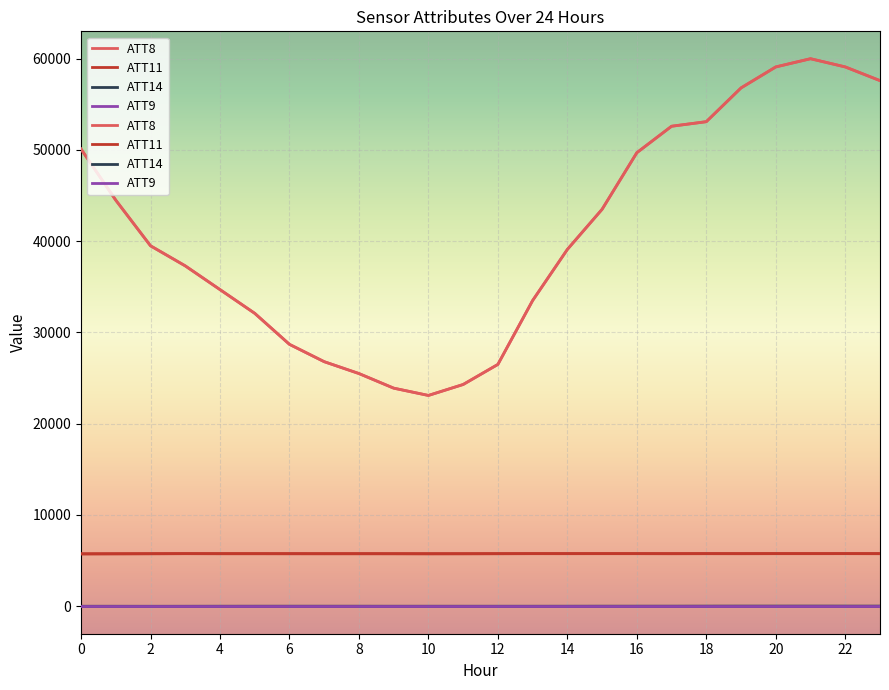

Which label corresponds to the largest value in the chart?

21